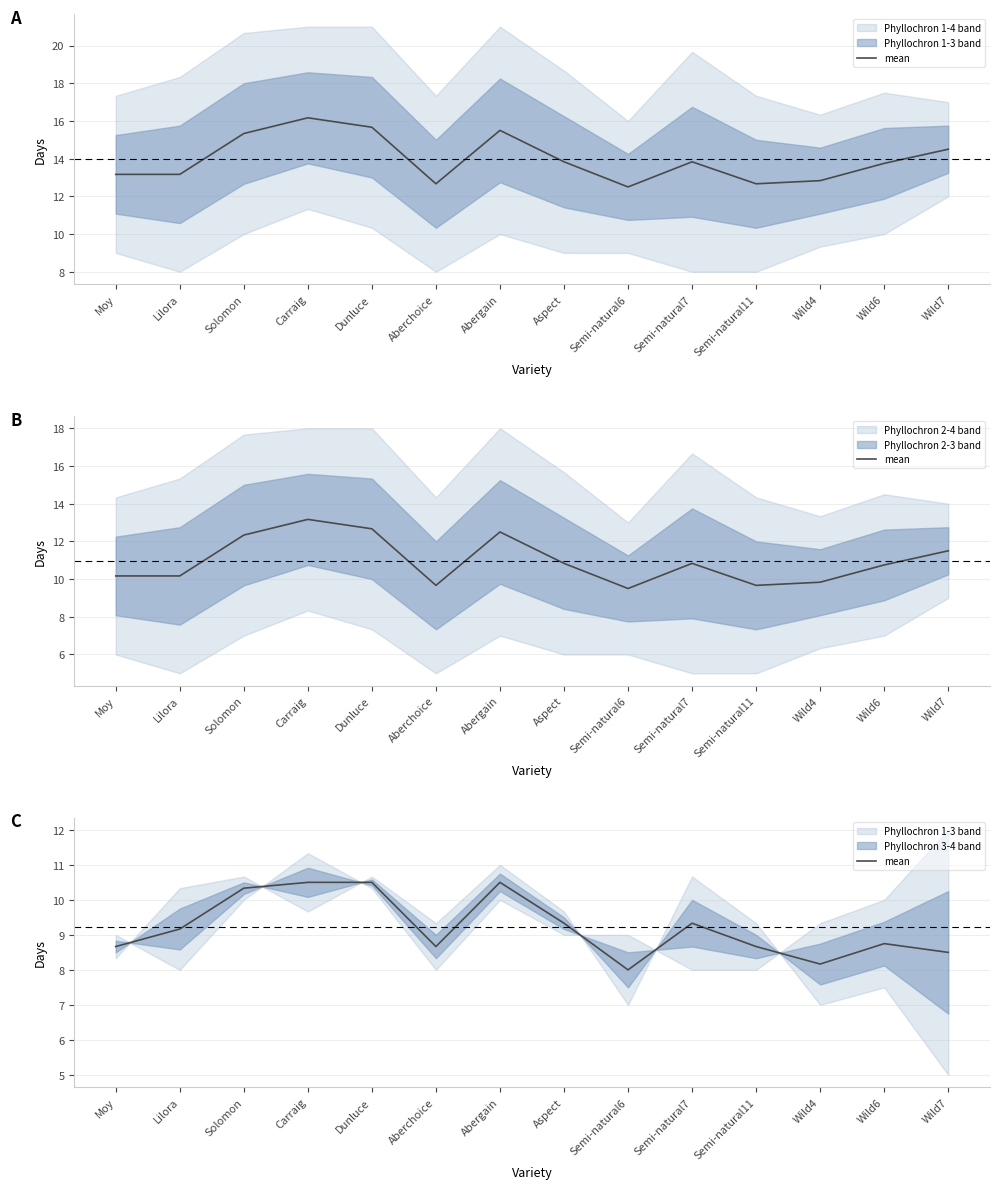

What is the label of the 10th point from the right?

Dunluce